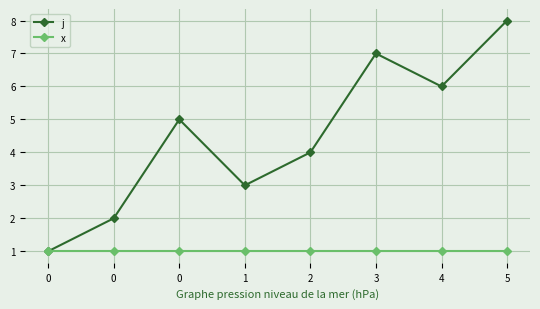

True or false: x has a value of 1 at 0.

False